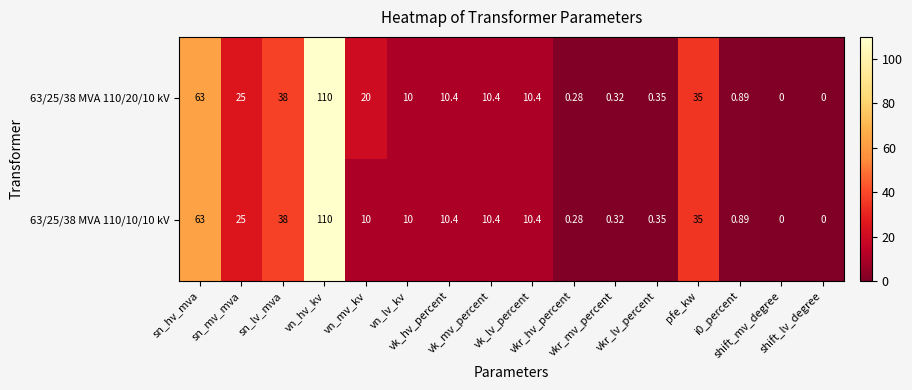

Which series has the largest range (max minus min)?

63/25/38 MVA 110/20/10 kV